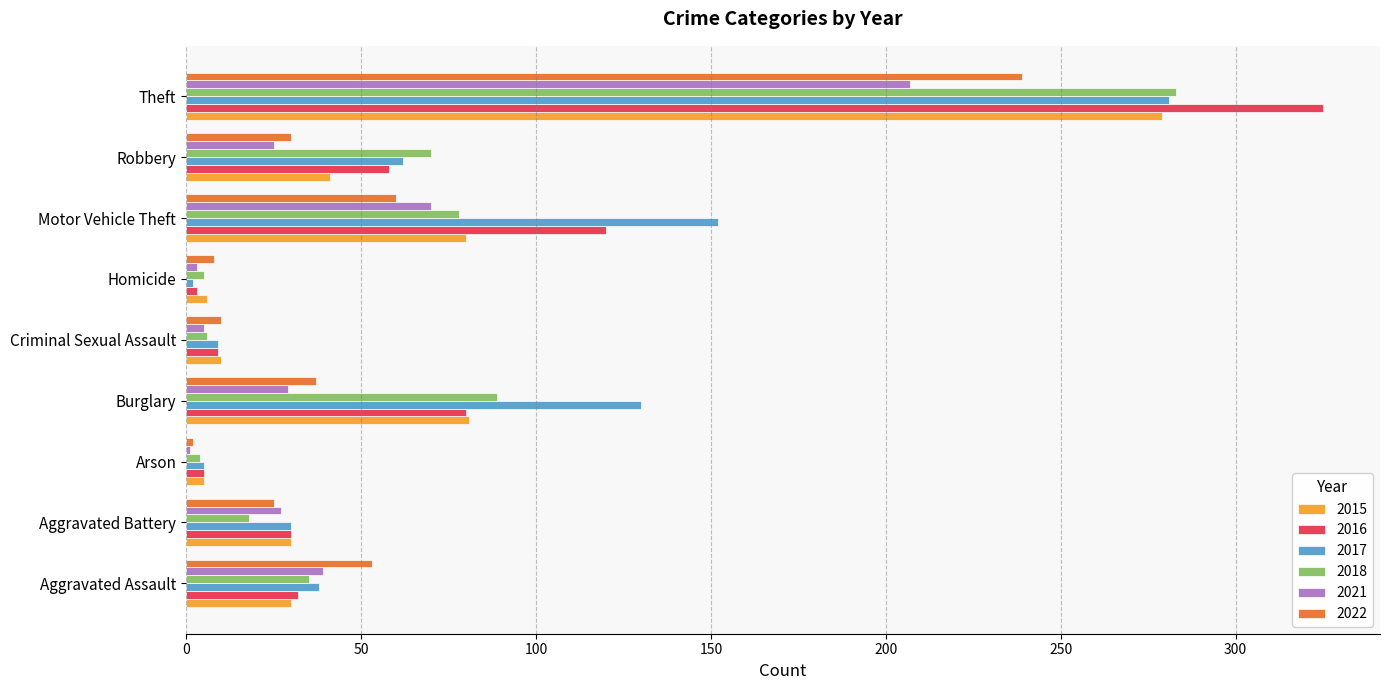

What is the total value across all series at Aggravated Battery?

160